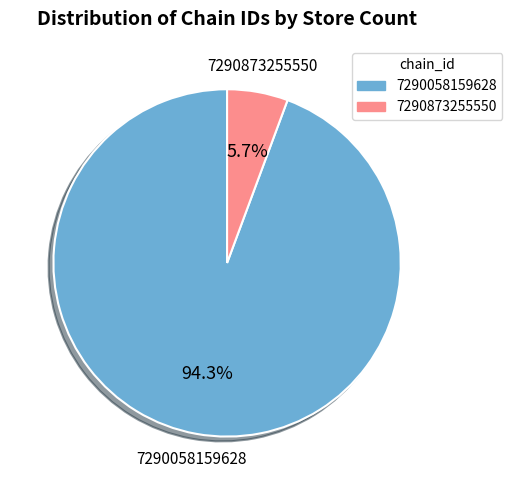

True or false: 7290873255550 accounts for 15% of the total.

False